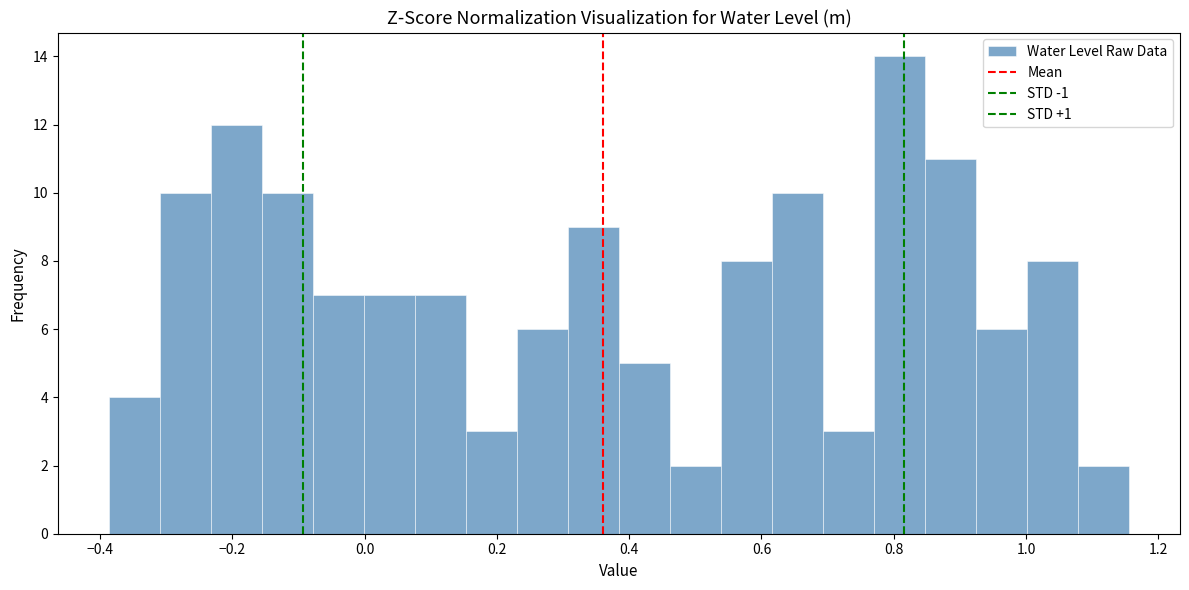

Around what value on the x-axis is the tallest bar? Give the approximate position of its centre, as read against the axis.

0.80